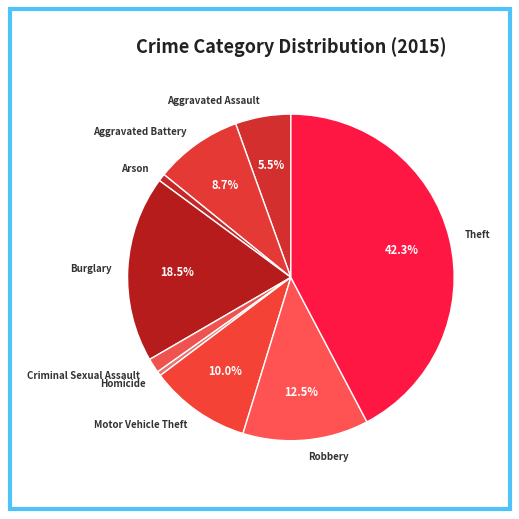

How much of the chart is everything except Theft?

57.7%